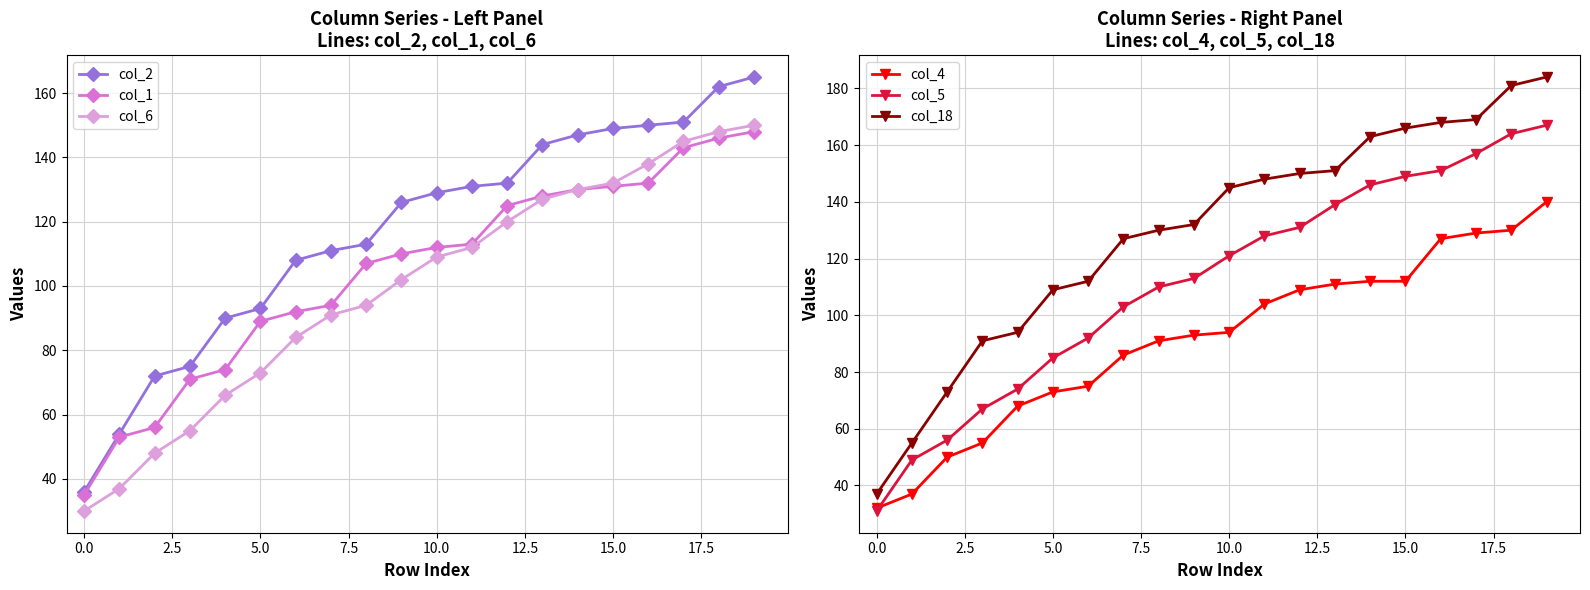

What is the average value of the col_6 series?

100